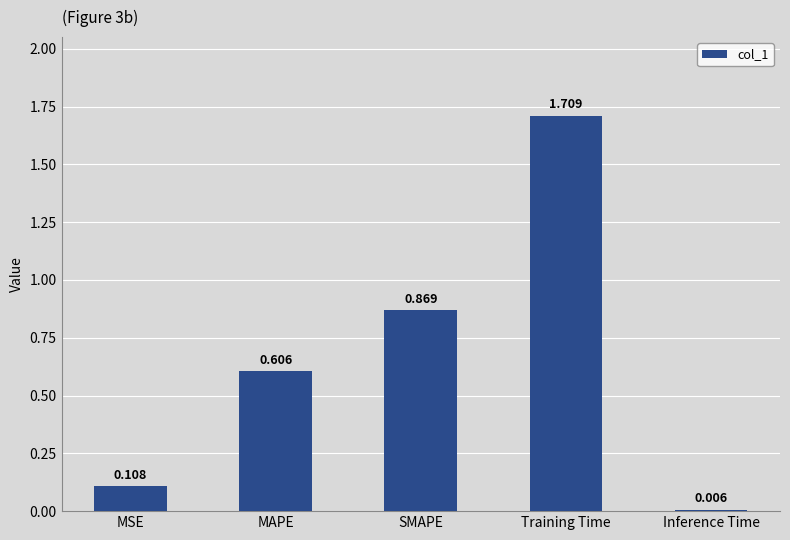

What is the change in value from MSE to Inference Time?

-0.1